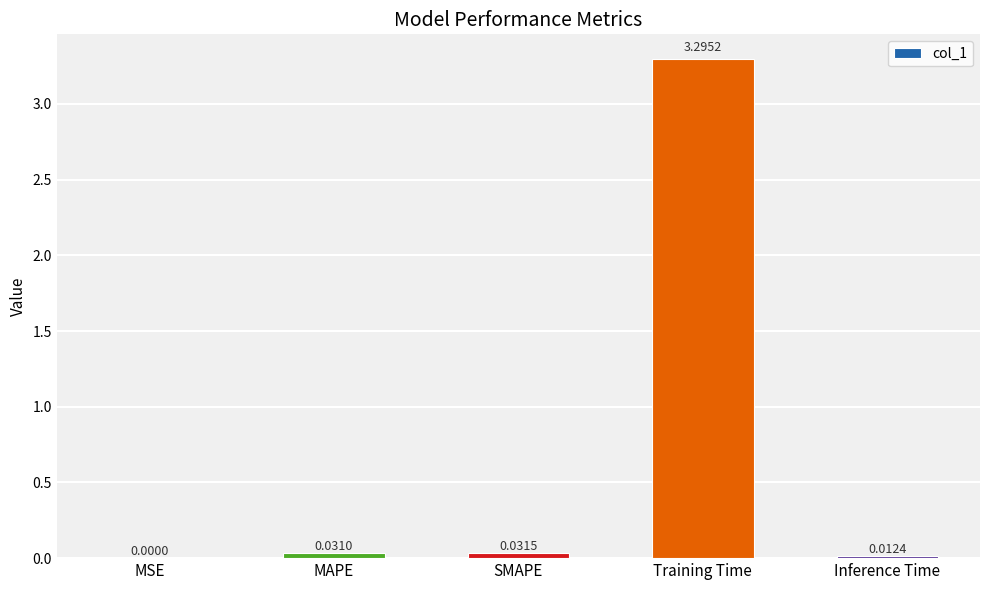

The chart shows a value of 0.0 at MSE. True or false?

True